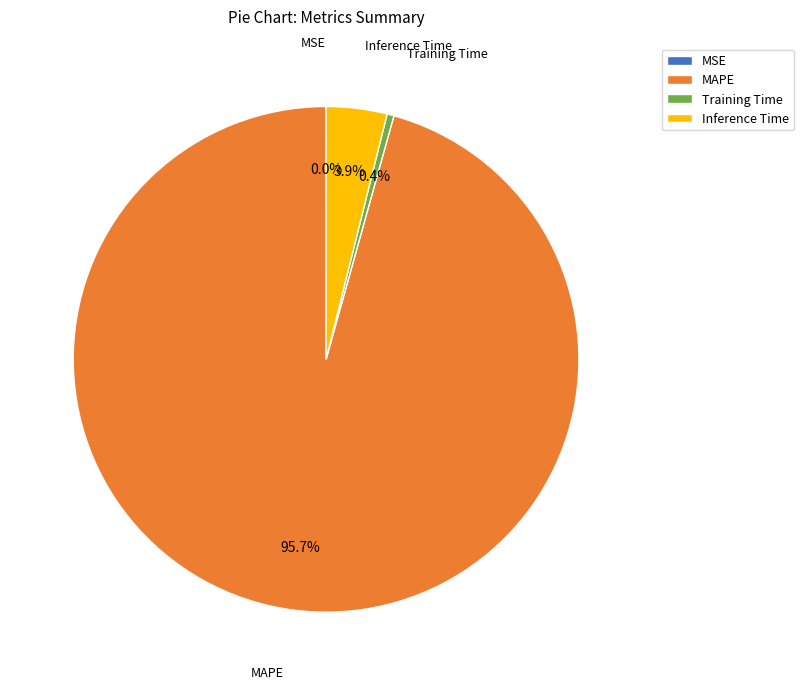

What is the largest slice in the pie chart?

MAPE